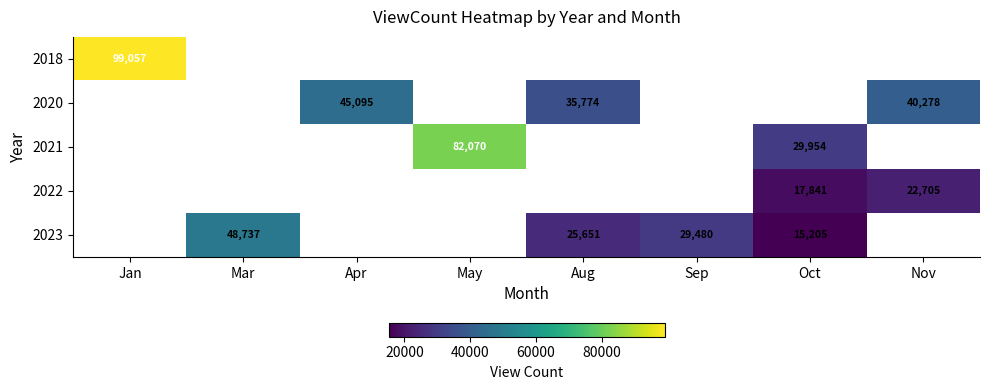

The 2020 series shows 35774 at Aug. True or false?

True